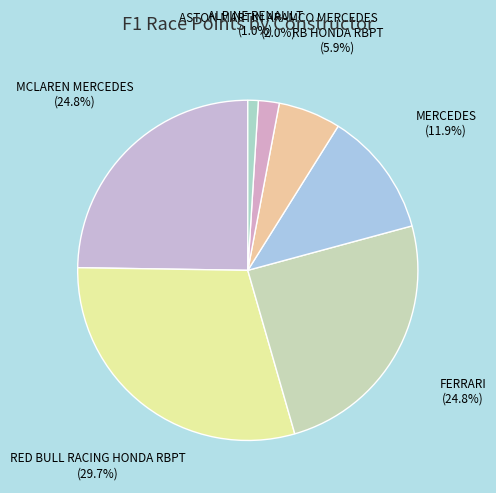

Does any single category account for the majority?

No